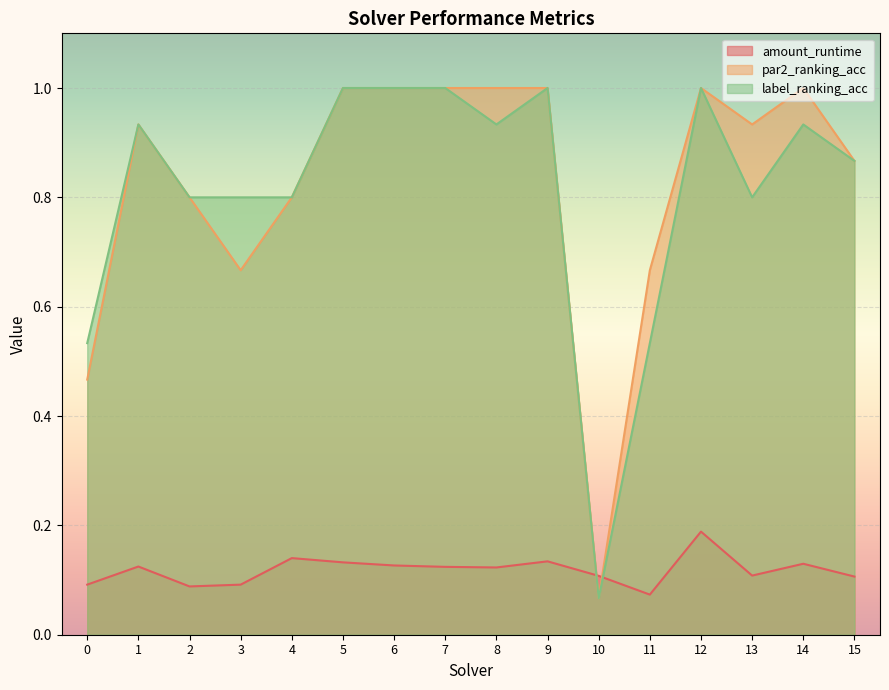

How many times do label_ranking_acc and amount_runtime cross each other?

2